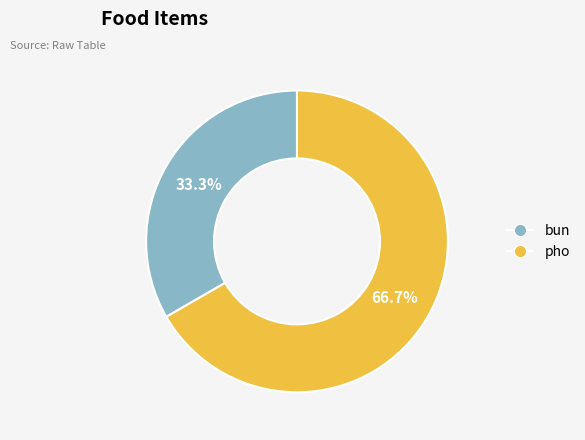

What percentage is the pho slice, to the nearest percent?

67%